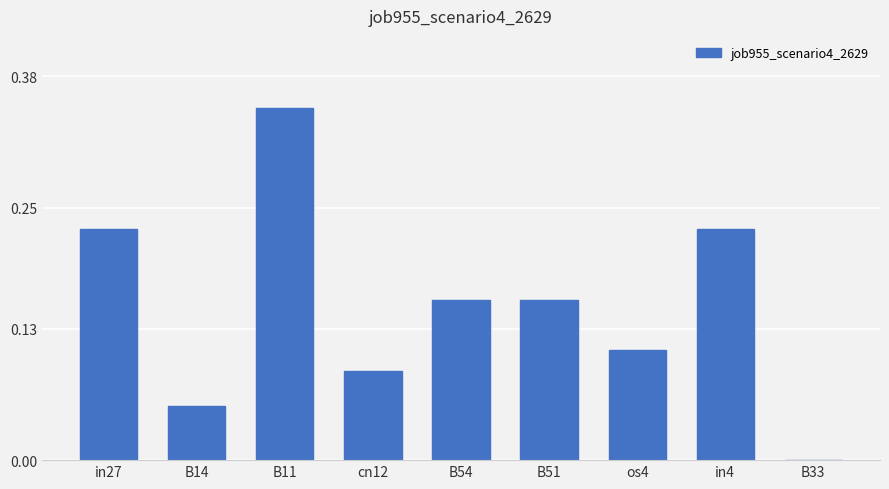

Count the values in the range 0 to 1.

9